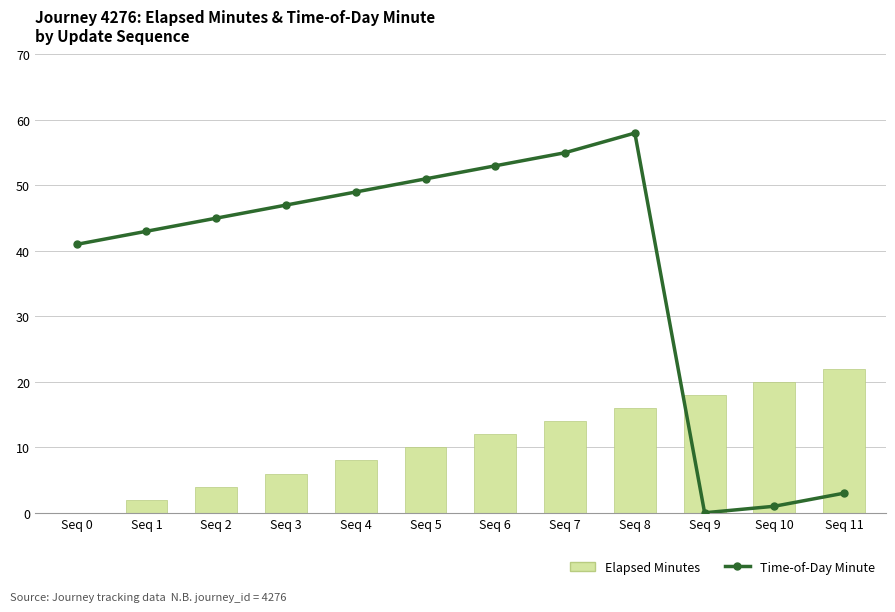

Rank the series by their average value, from lowest to highest.

Elapsed Minutes, Time-of-Day Minute